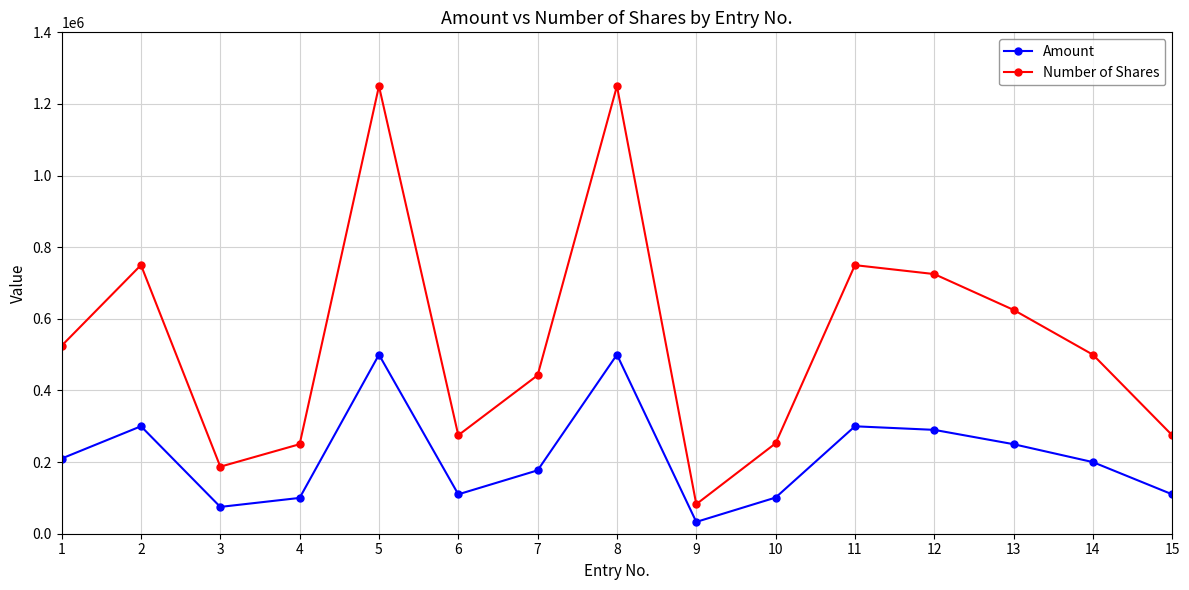

How many series are shown in this chart?

2